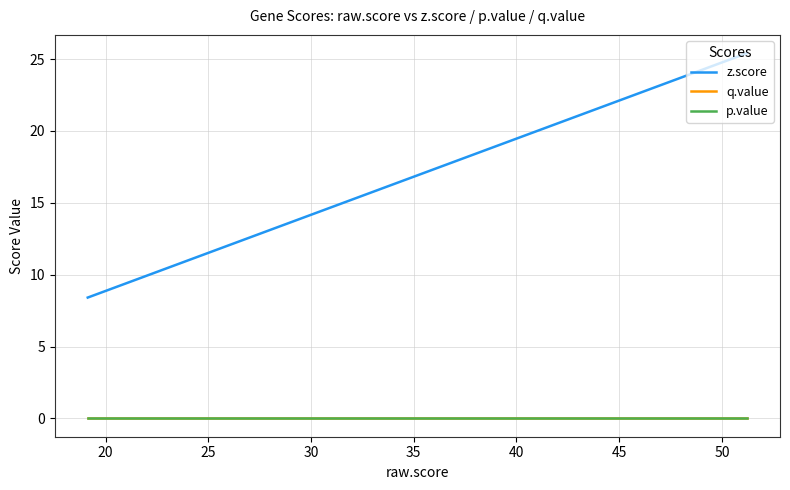

Which series has the widest spread of values?

z.score